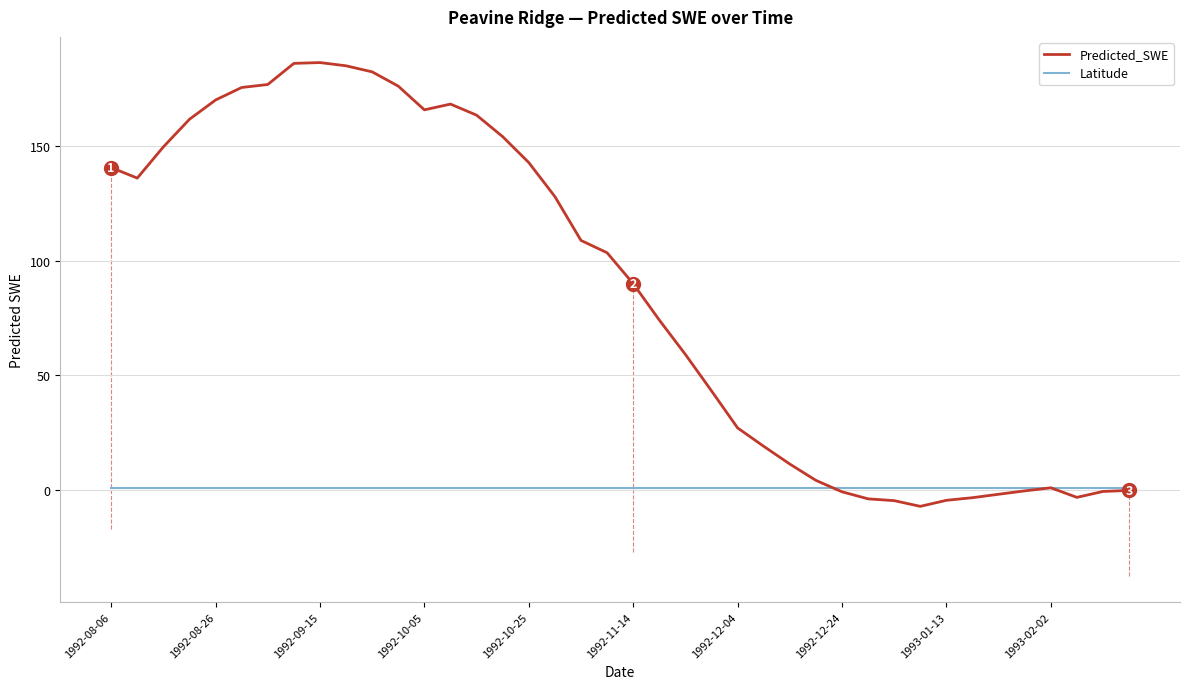

What is the highest value of the Predicted_SWE series?

186.5